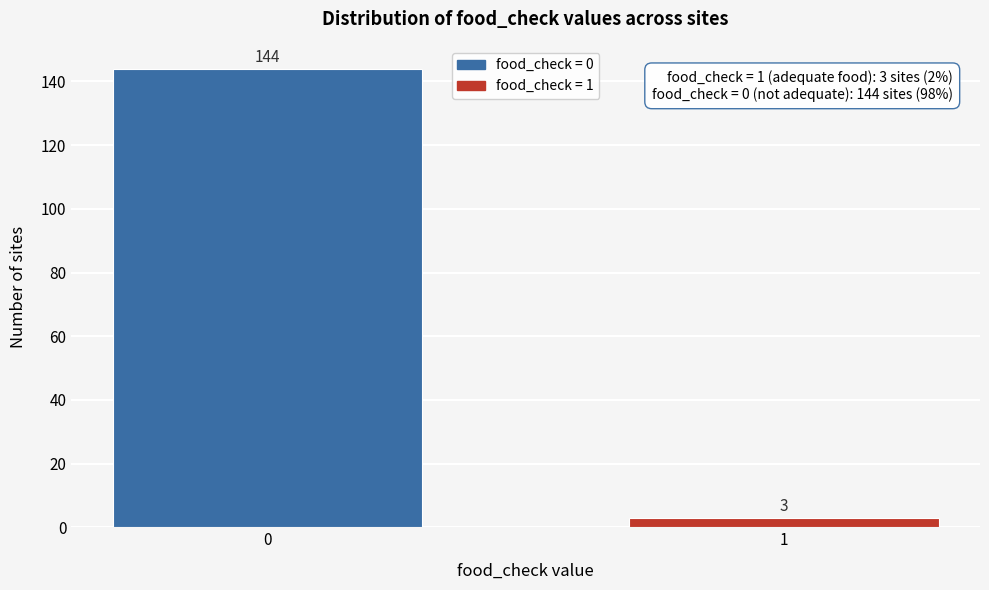

Reading left to right, what are all the values shown in this chart?

144	3